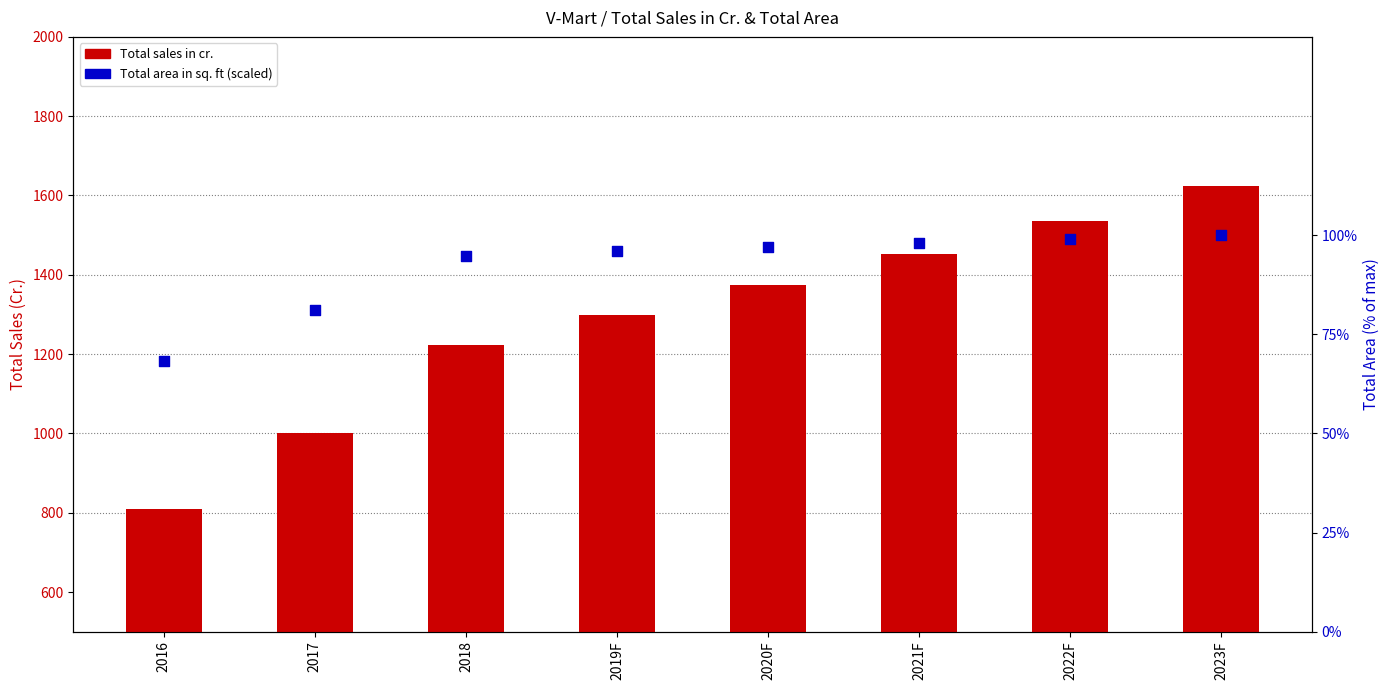

Which series contains the highest Y value?

Total sales in cr.